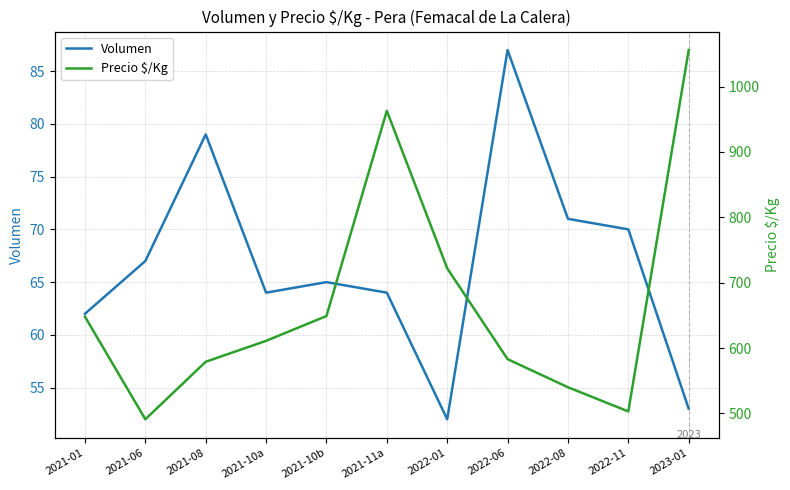

What is the maximum value shown in the chart?

1056